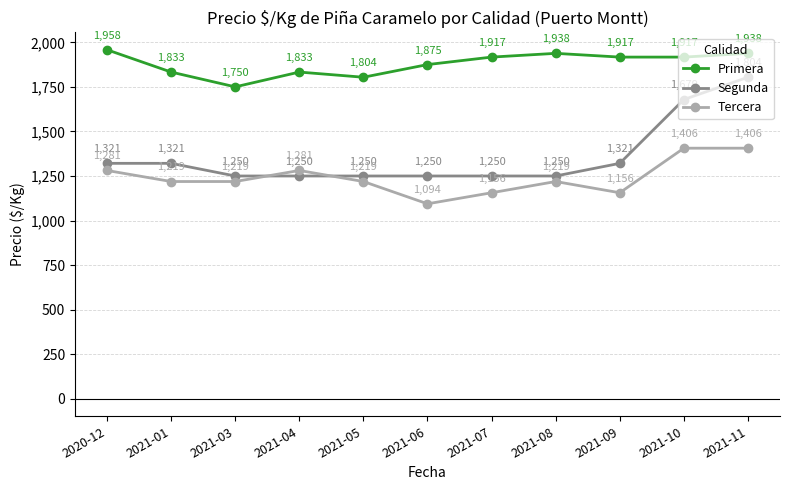

Which series changed the most between 2021-05 and 2021-06?

Tercera